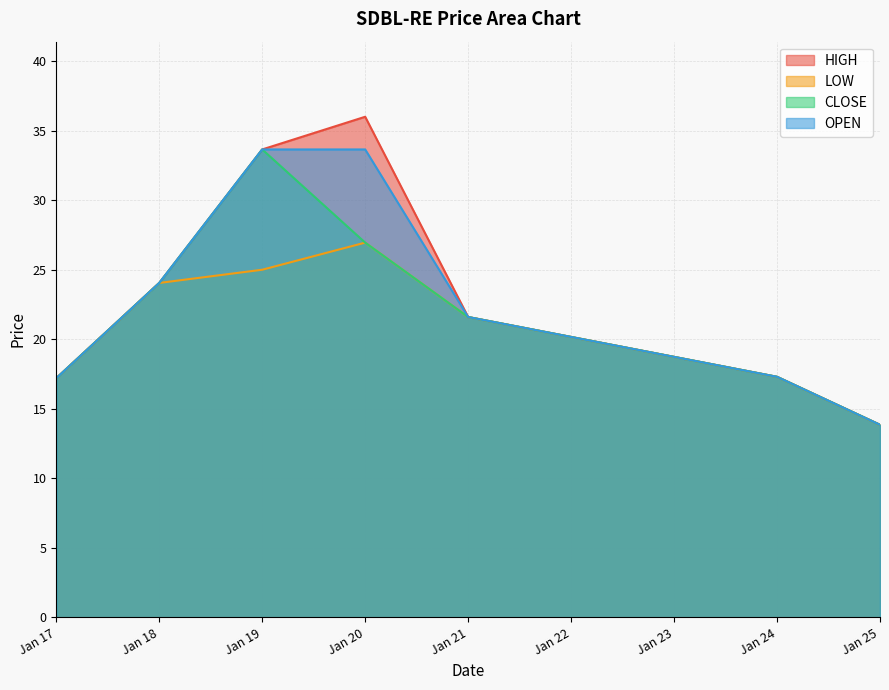

Which category has the lowest value in the HIGH series?

Jan 25